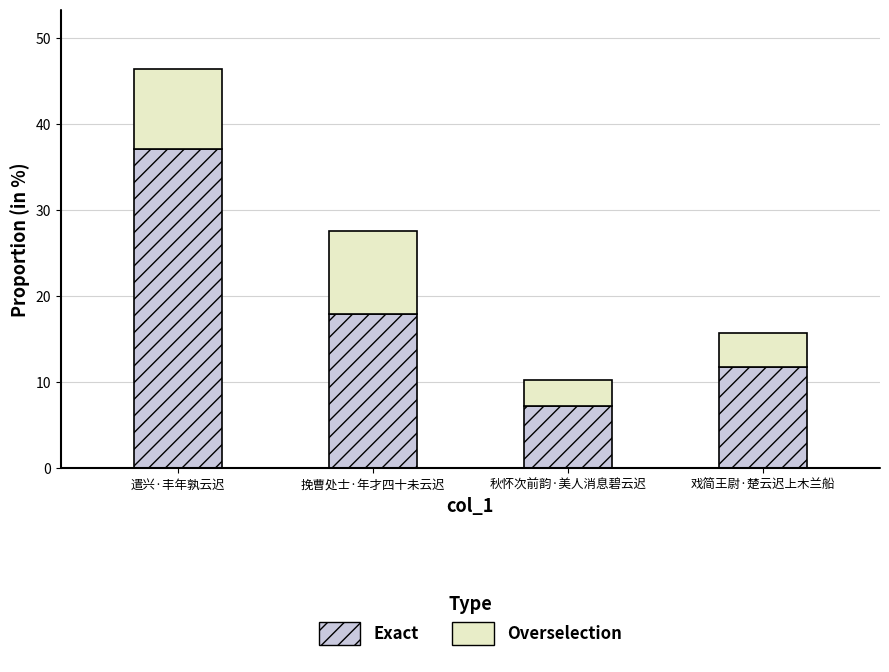

At which label does Exact reach its minimum?

秋怀次前韵·美人消息碧云迟